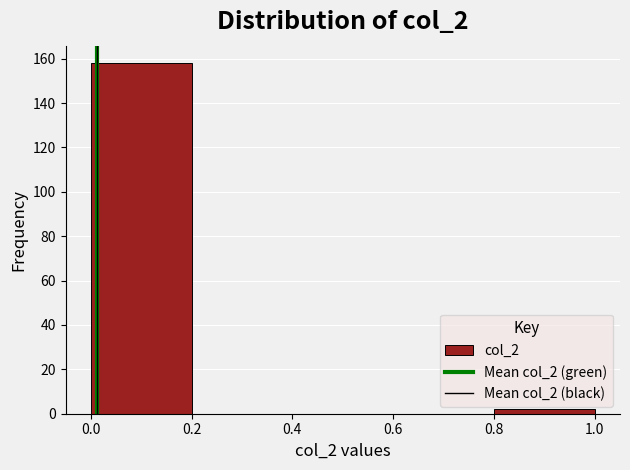

Reading left to right, list every bar in this chart as the range it spans on the x-axis followed by its height. The values are not printed on the chart, so give them approximately, as read against the axis.

0.0 to 0.2: 158
0.2 to 0.4: 0
0.4 to 0.6: 0
0.6 to 0.8: 0
0.8 to 1.0: 2